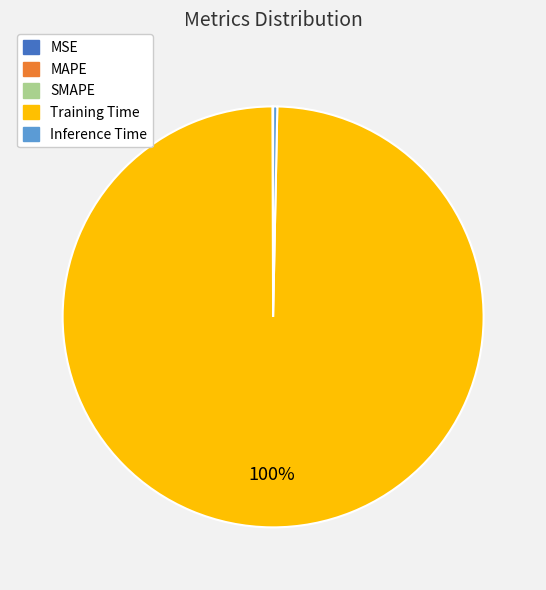

To the nearest percent, what percentage of the pie is Training Time?

100%